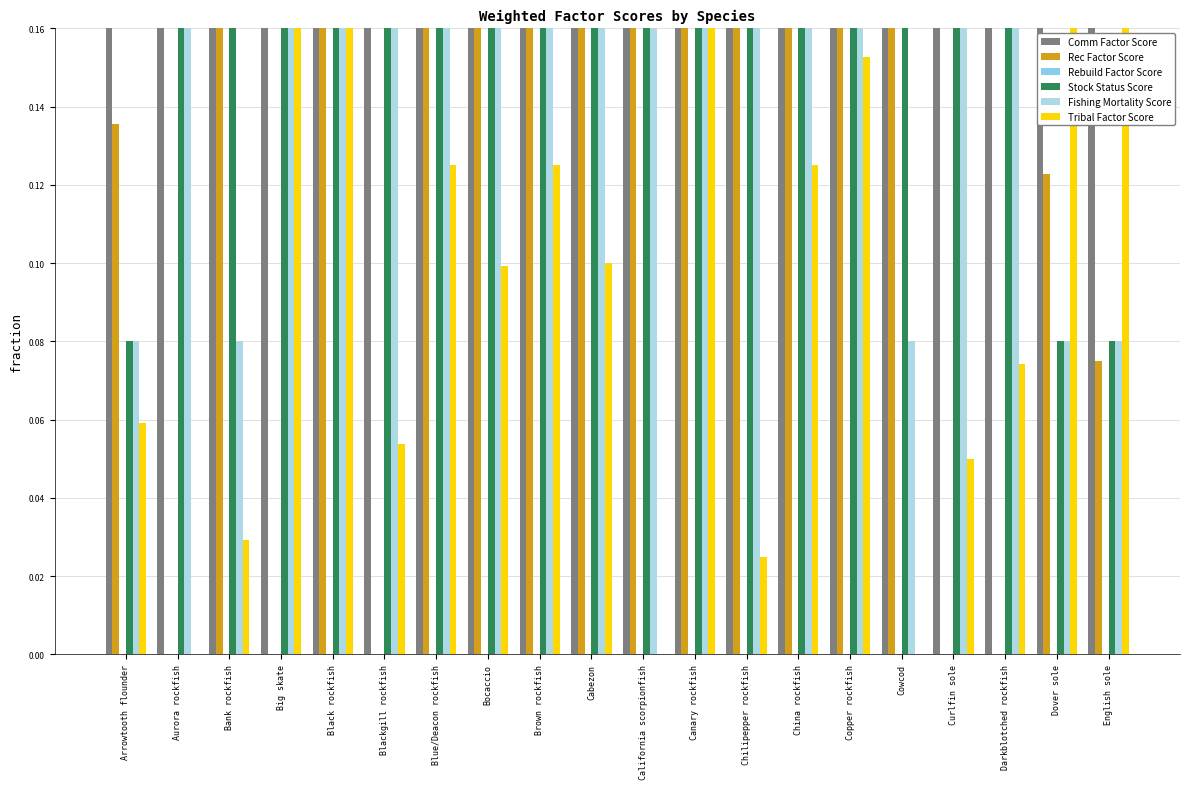

At Canary rockfish, list the series in order from smallest to largest.

Rebuild Factor Score, Stock Status Score, Fishing Mortality Score, Tribal Factor Score, Rec Factor Score, Comm Factor Score